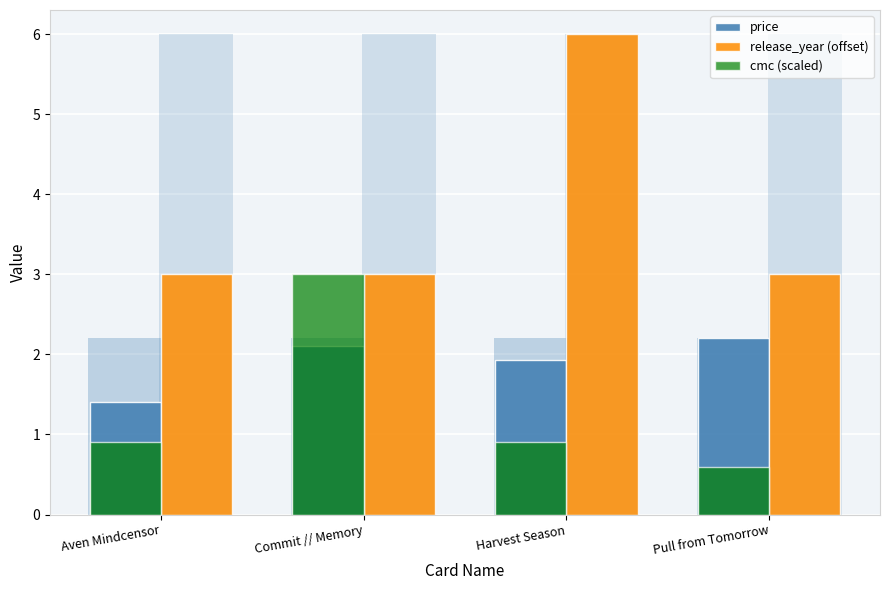

Count the number of data series in this chart.

3